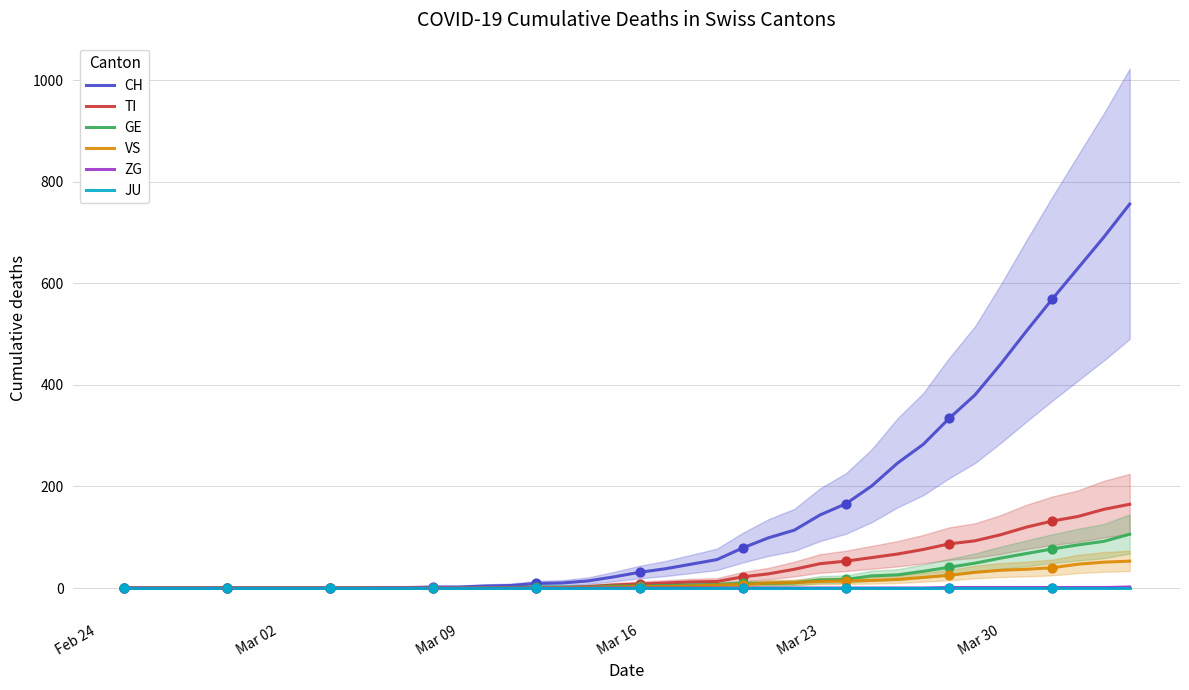

Which series has the largest Y range (max minus min)?

CH